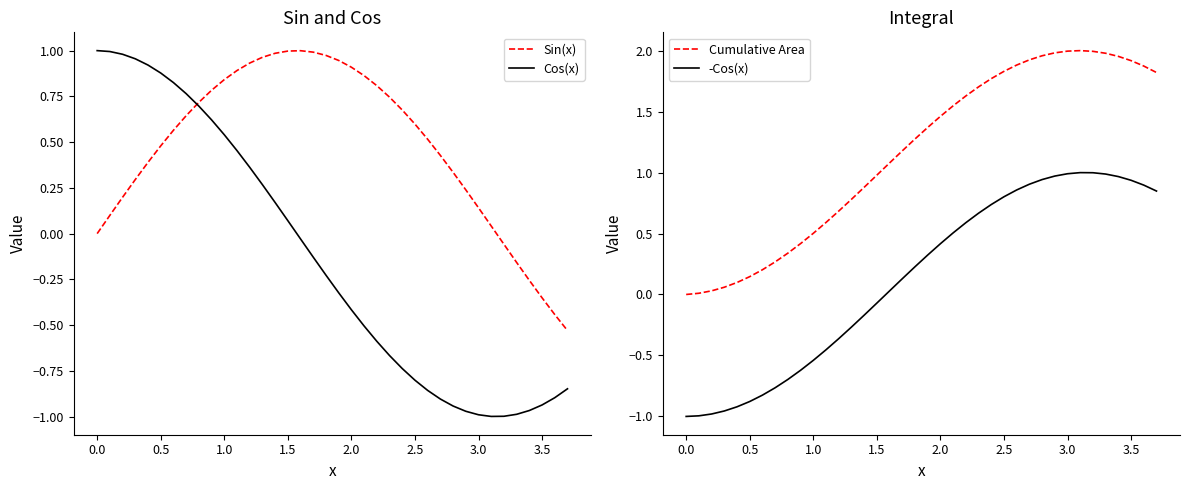

True or false: -Cos(x) and Cumulative Area cross at least once.

False